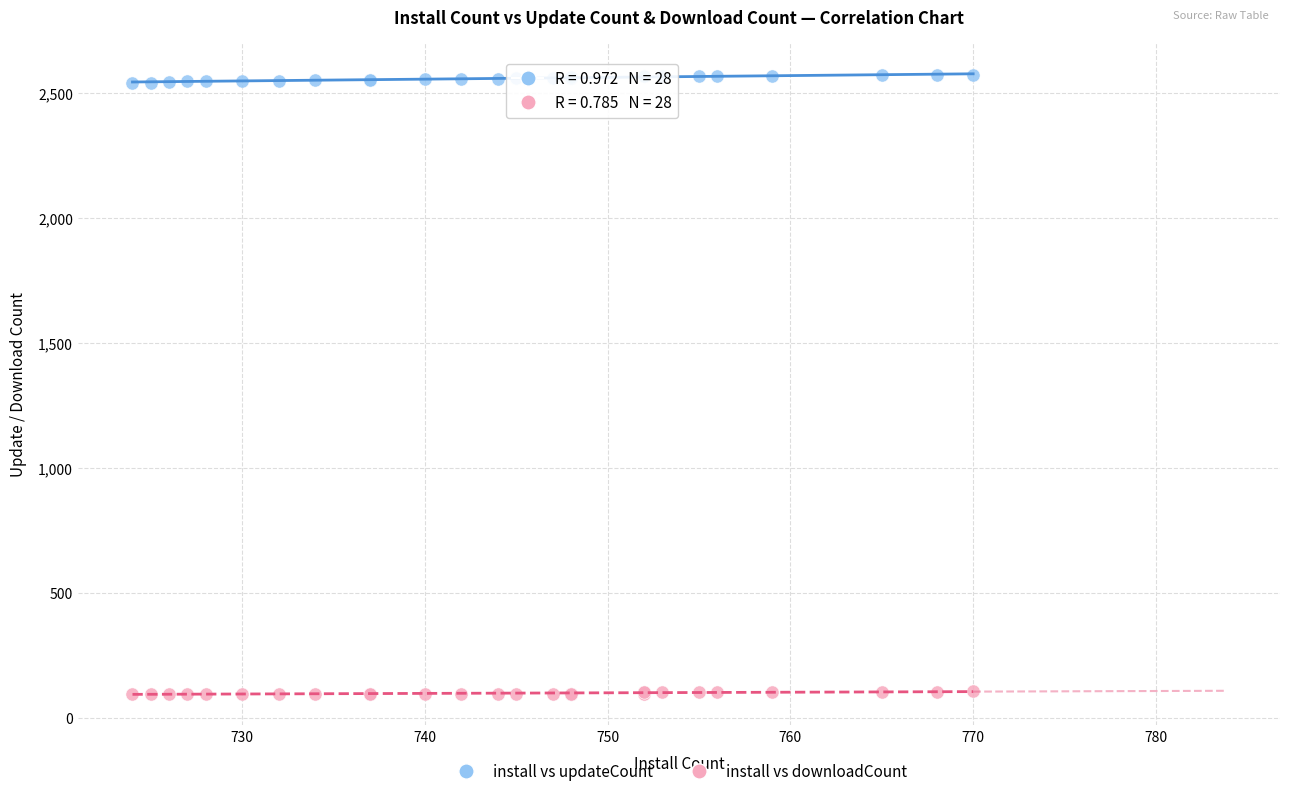

Which series reaches the minimum Y coordinate?

install vs downloadCount